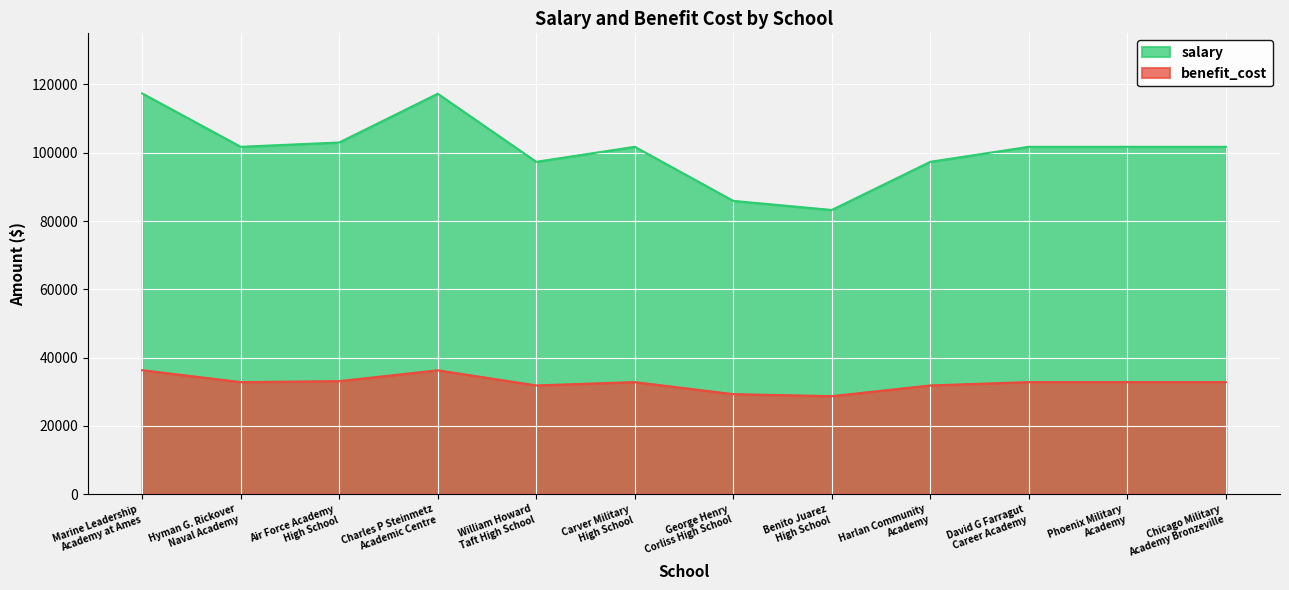

What is the maximum value shown in the chart?

117370.0